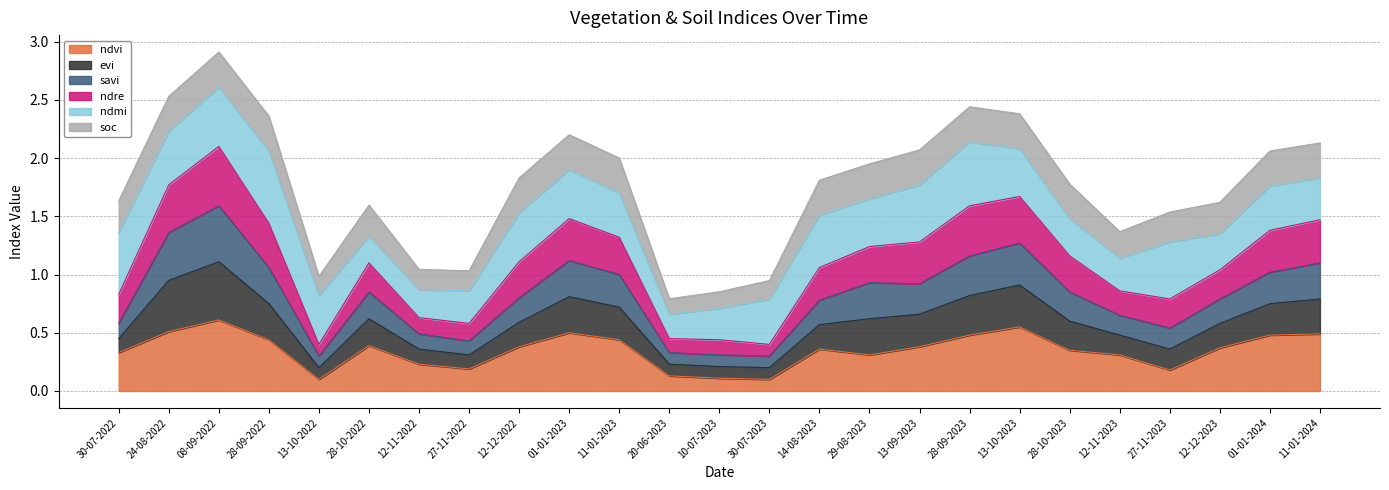

What is the total value across all series at 20-06-2023?

0.8